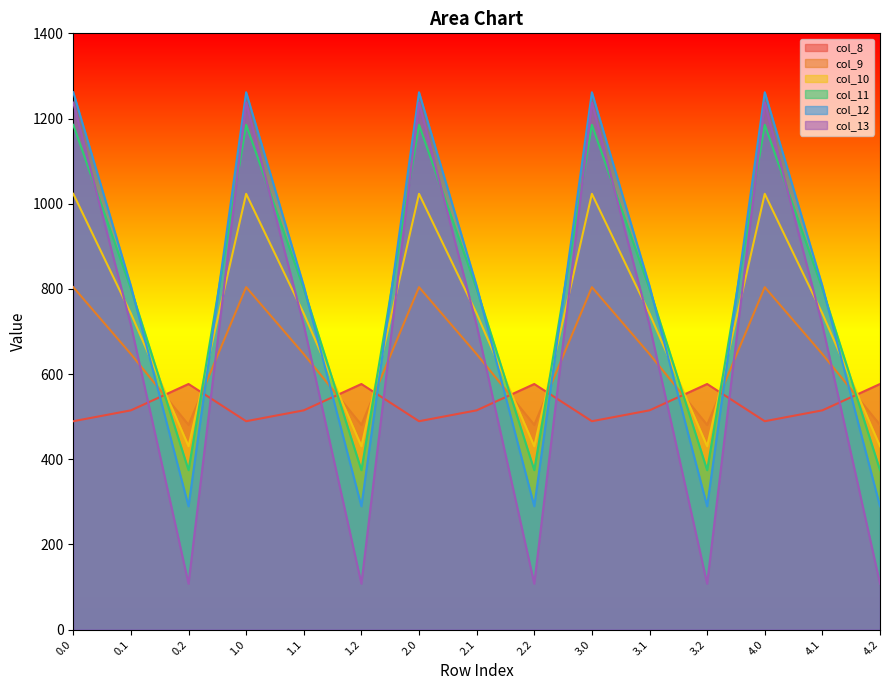

What is the value of the col_8 point at the 5th from the left?

514.8